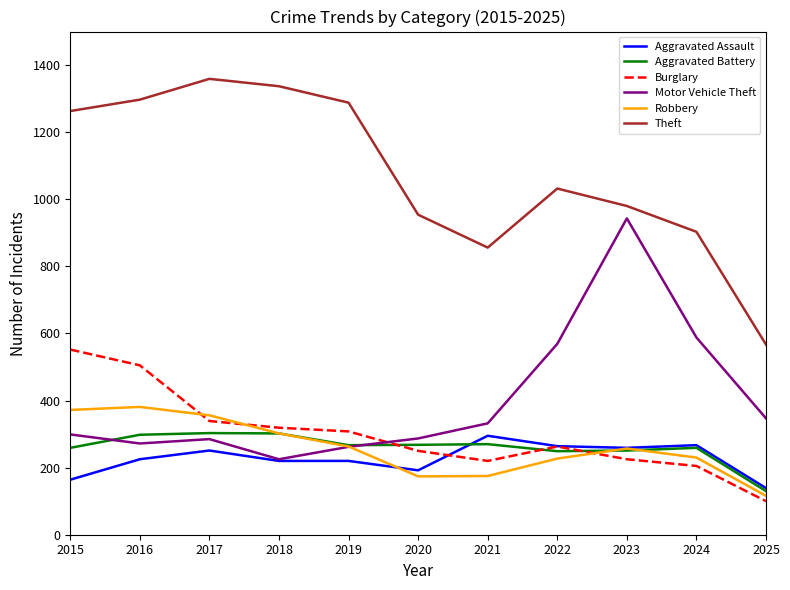

True or false: Aggravated Assault has a value of 301 at 2020.

False